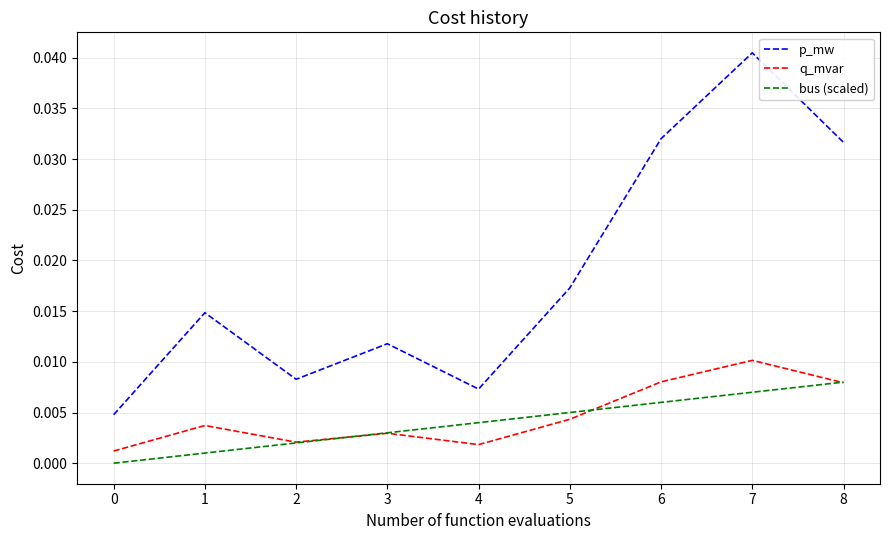

What are all the series names shown in the legend?

p_mw, q_mvar, bus (scaled)